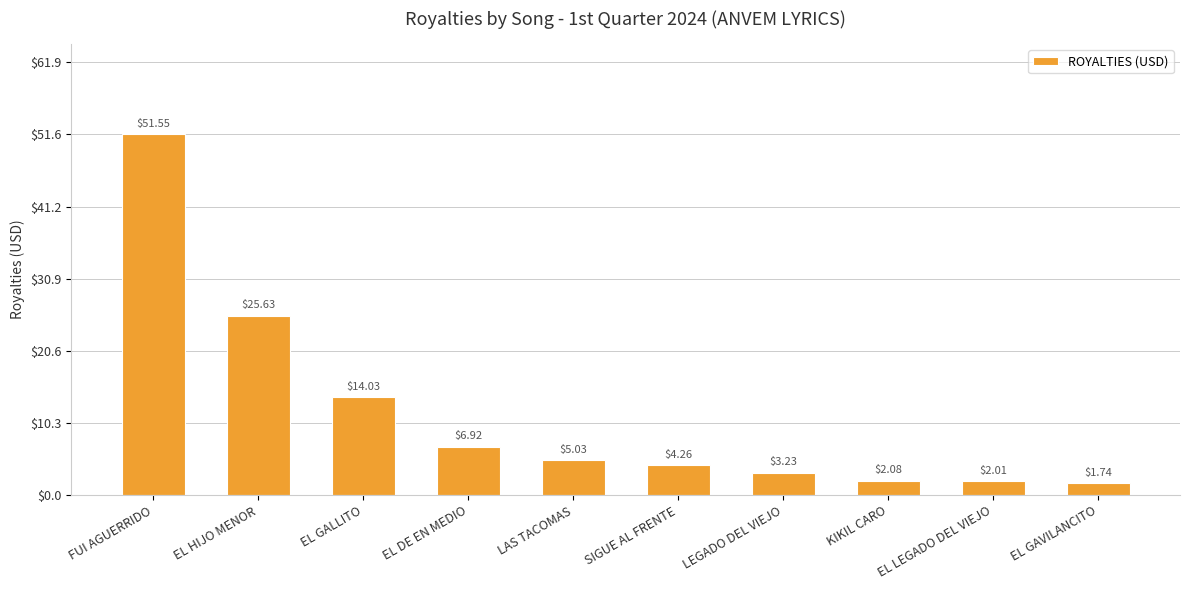

Where does the data first go above 5?

FUI AGUERRIDO